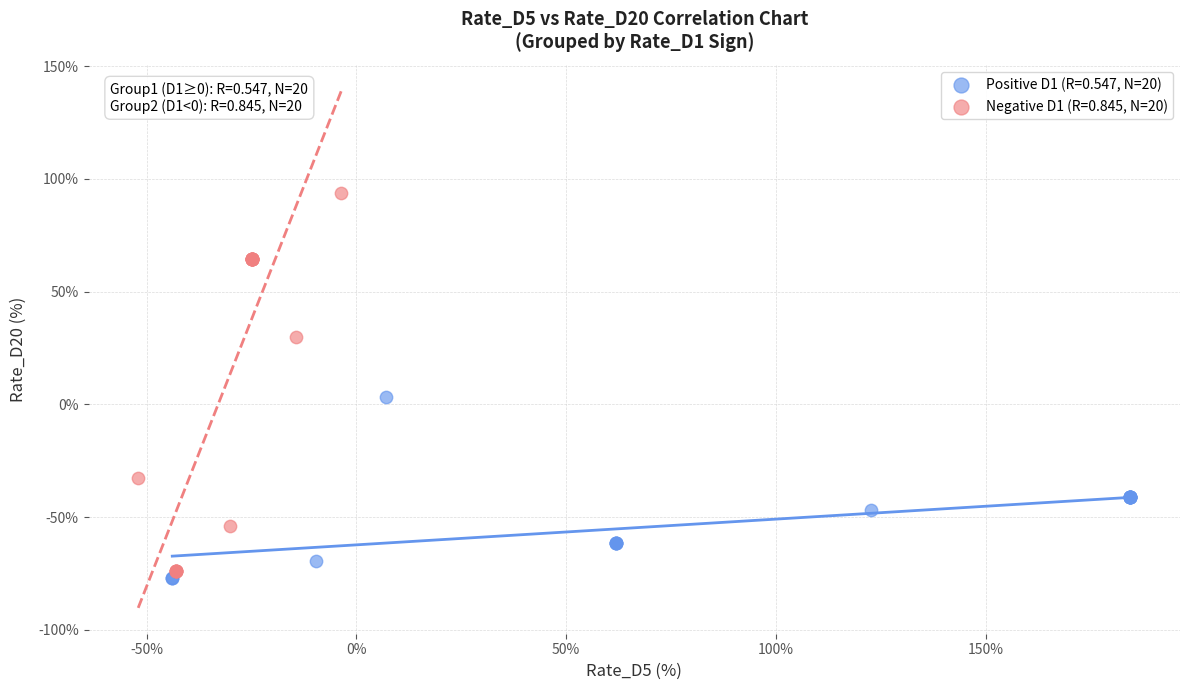

Which series has the largest Y range (max minus min)?

Negative D1 (R=0.845, N=20)